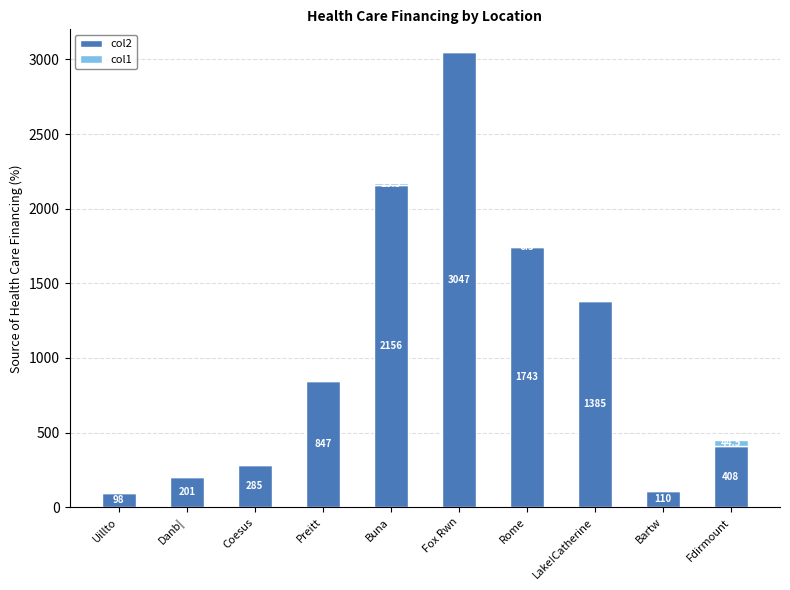

The value of col2 at Buna is 2822.1. True or false?

False